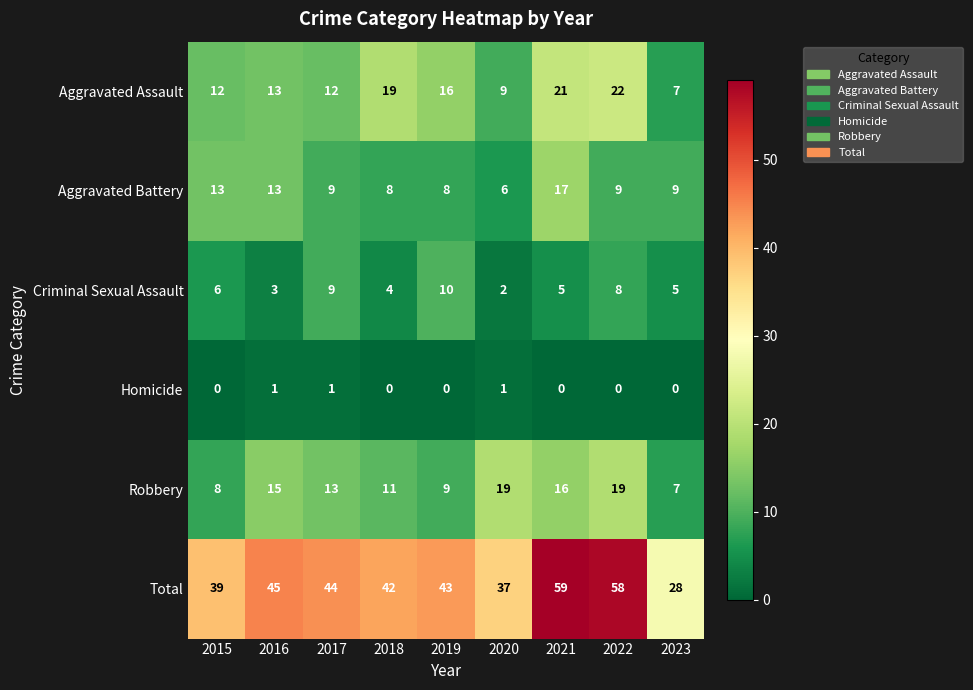

Which series has the widest spread of values?

Total